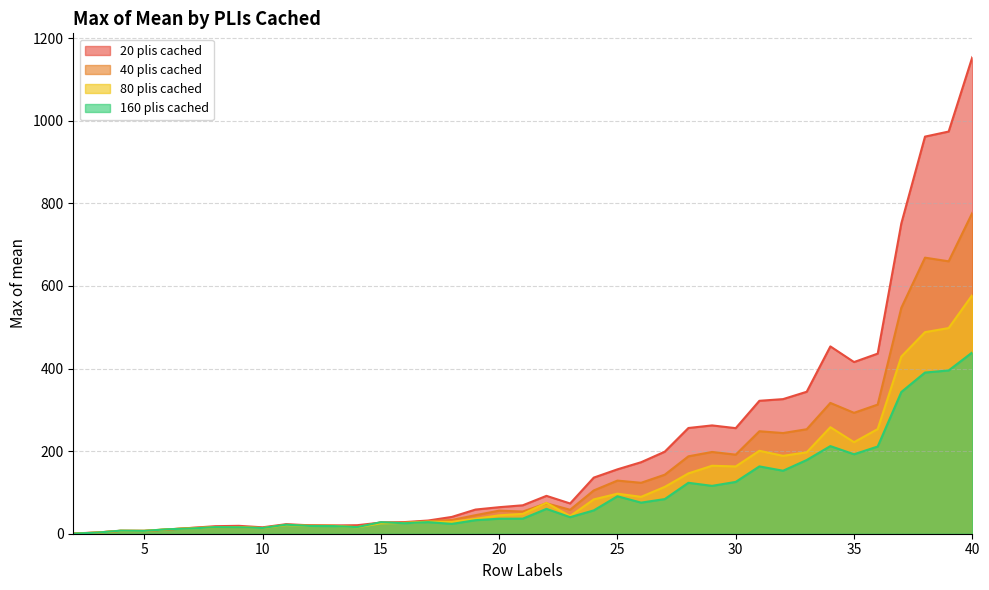

Is it true that 40 plis cached equals 77.6 at 23?

False